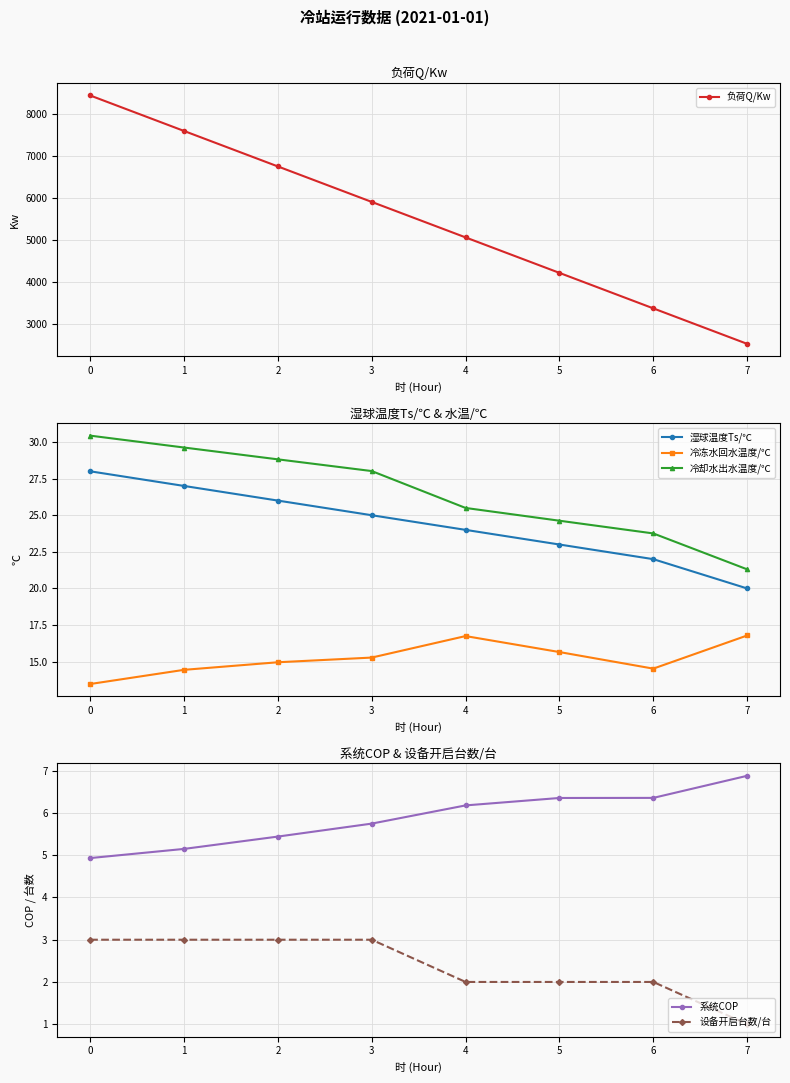

Is it true that 负荷Q/Kw equals 5065.2 at 4?

True